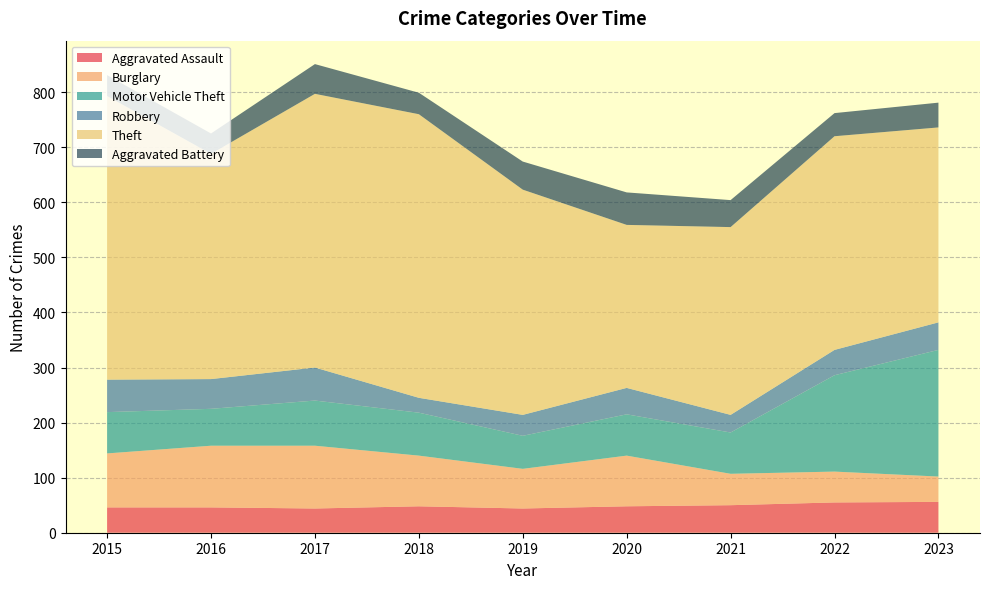

Reading left to right, what are all the values shown in this chart?

Aggravated Assault: 2015=46	2016=46	2017=44	2018=48	2019=44	2020=48	2021=50	2022=55	2023=56
Burglary: 2015=98	2016=112	2017=114	2018=92	2019=72	2020=92	2021=57	2022=56	2023=46
Motor Vehicle Theft: 2015=75	2016=67	2017=82	2018=78	2019=60	2020=75	2021=75	2022=175	2023=230
Robbery: 2015=59	2016=54	2017=60	2018=27	2019=38	2020=48	2021=32	2022=46	2023=50
Theft: 2015=515	2016=409	2017=497	2018=515	2019=409	2020=296	2021=341	2022=388	2023=354
Aggravated Battery: 2015=38	2016=37	2017=54	2018=39	2019=51	2020=59	2021=49	2022=42	2023=45